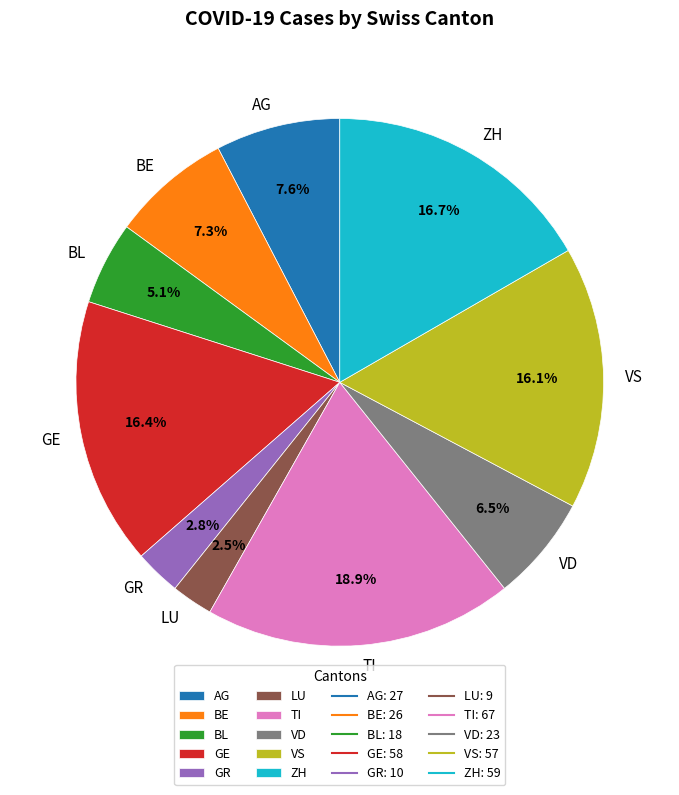

Does any single category account for the majority?

No